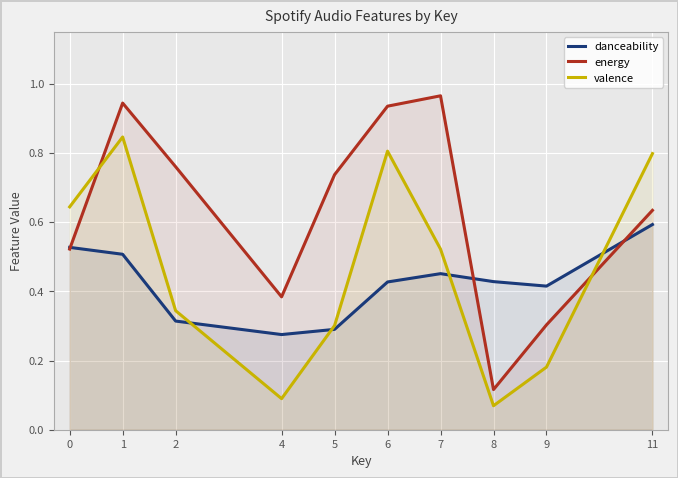

What is the difference between the maximum and minimum values in the energy series?

0.8